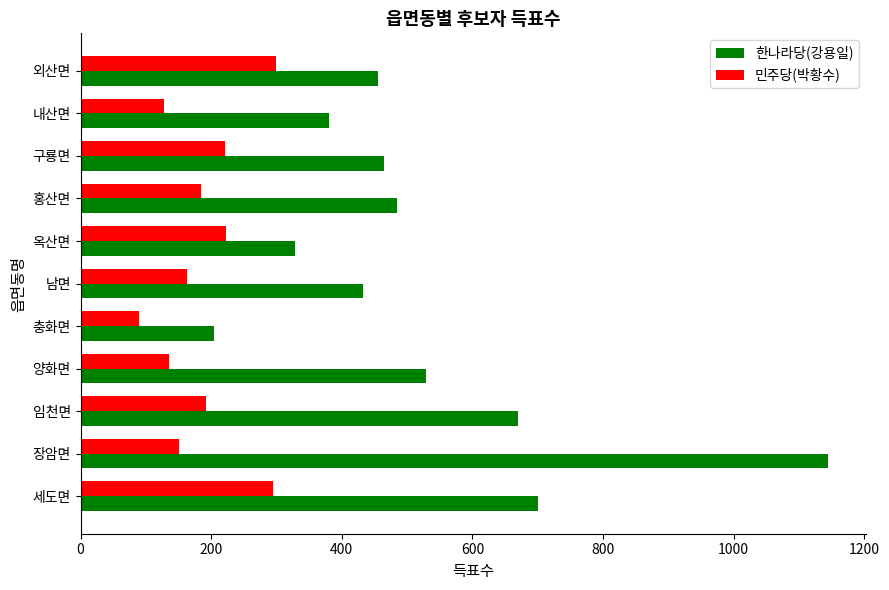

At which label does 민주당(박황수) reach its minimum?

충화면